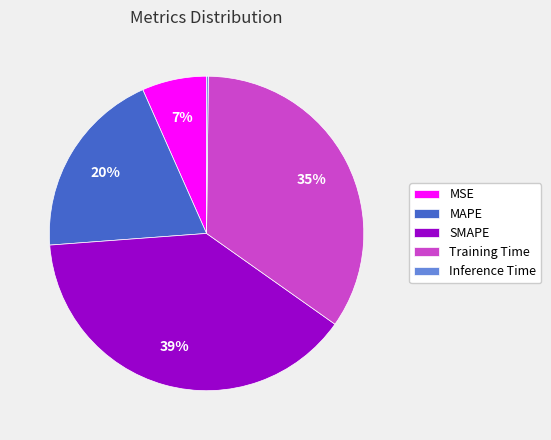

Is there any slice that represents more than half of the pie?

No